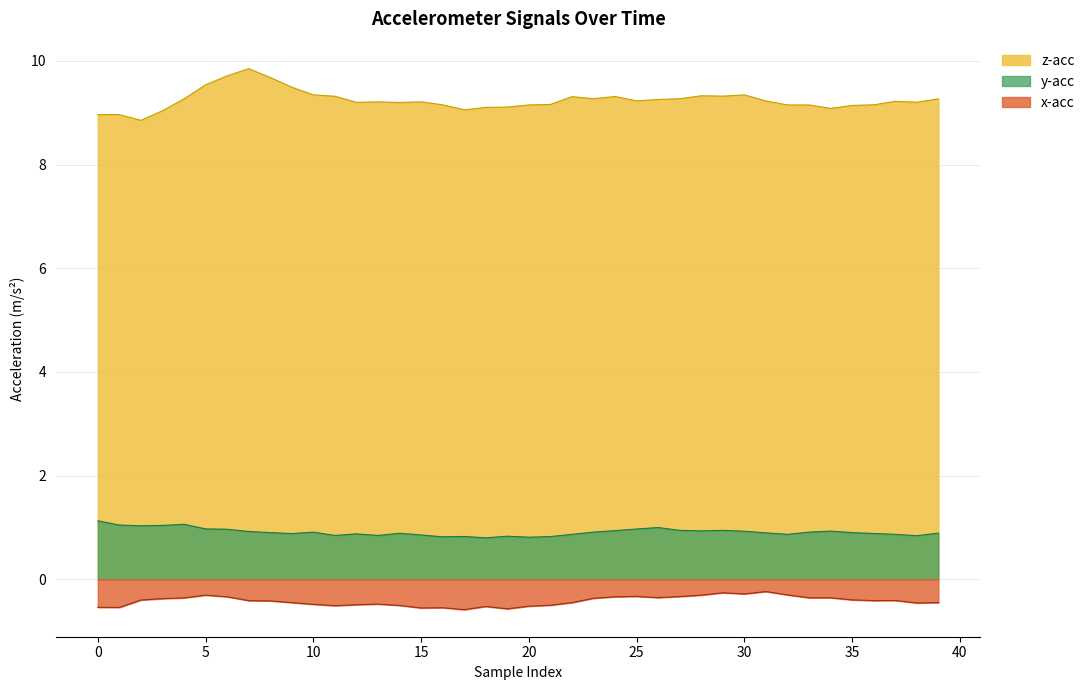

True or false: x-acc has a value of -0.5 at 0.

True